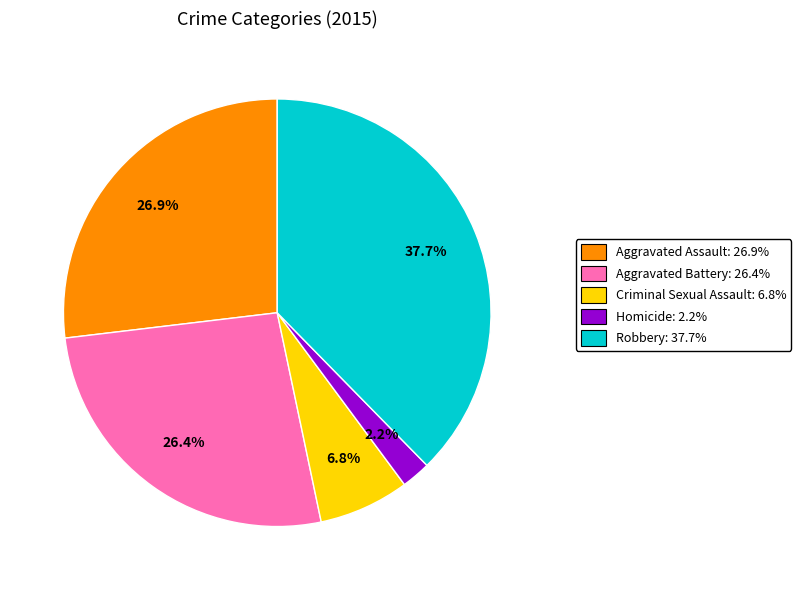

The Criminal Sexual Assault slice represents 7% of the pie. True or false?

True